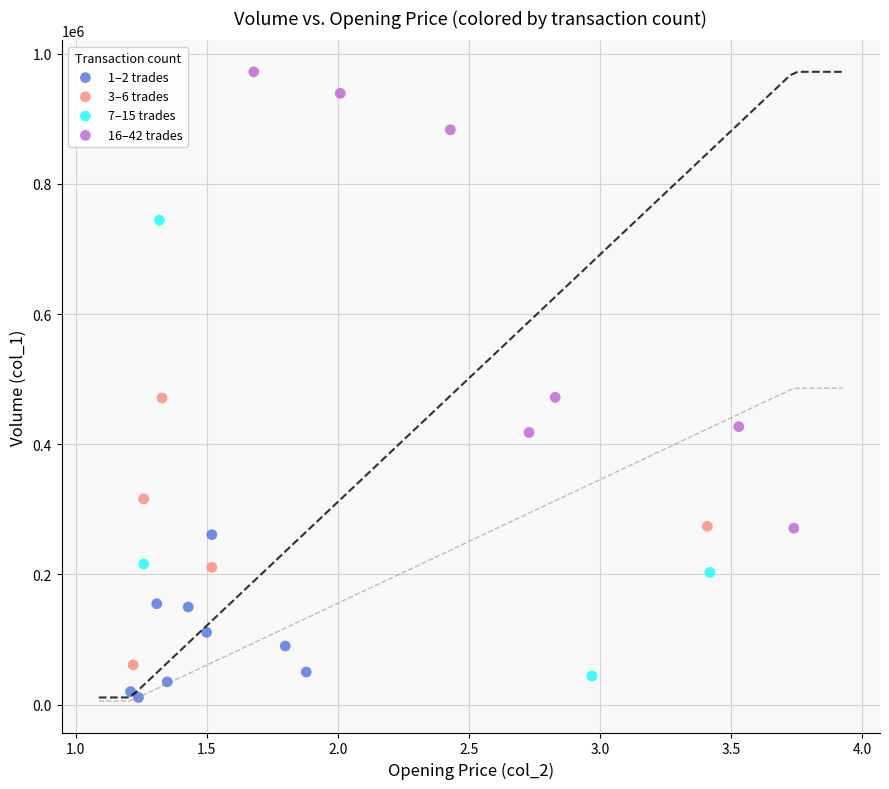

Which series reaches the minimum Y coordinate?

1–2 trades